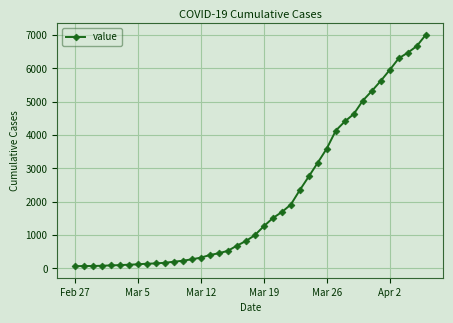

What is the maximum value shown in the chart?

7005